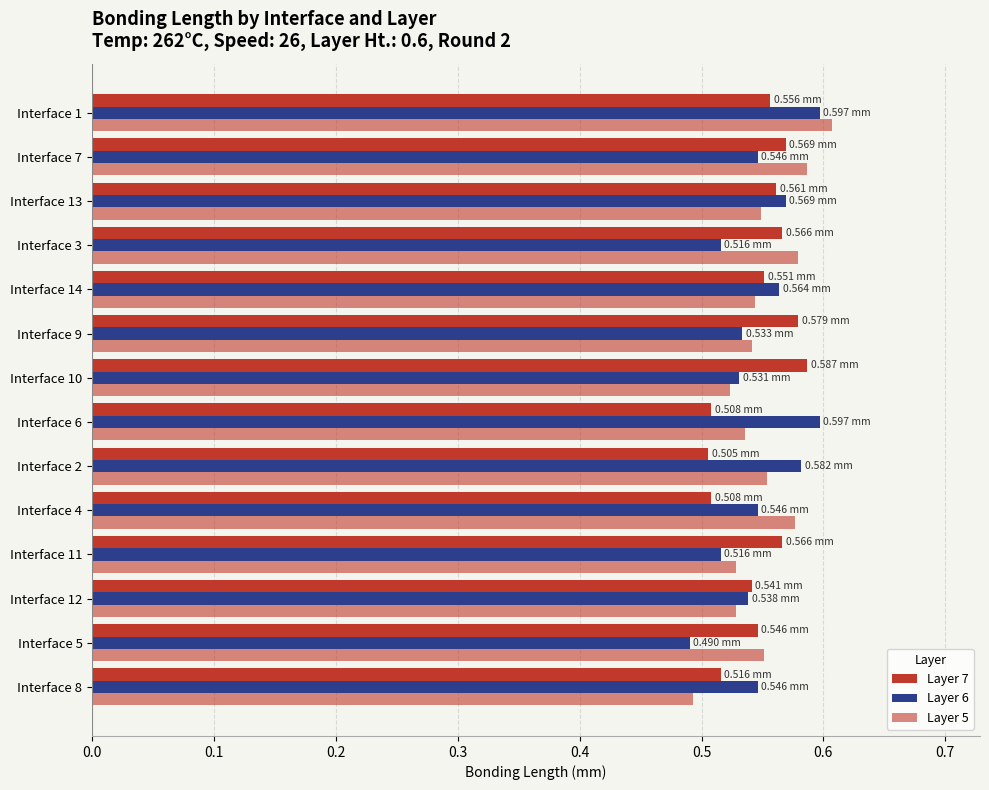

Count the number of data series in this chart.

3